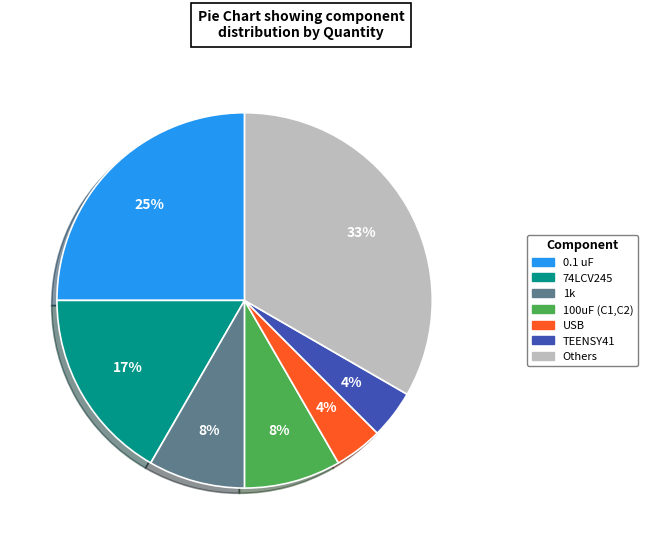

To the nearest percent, what is the difference between the largest and smallest slice percentages?

29%